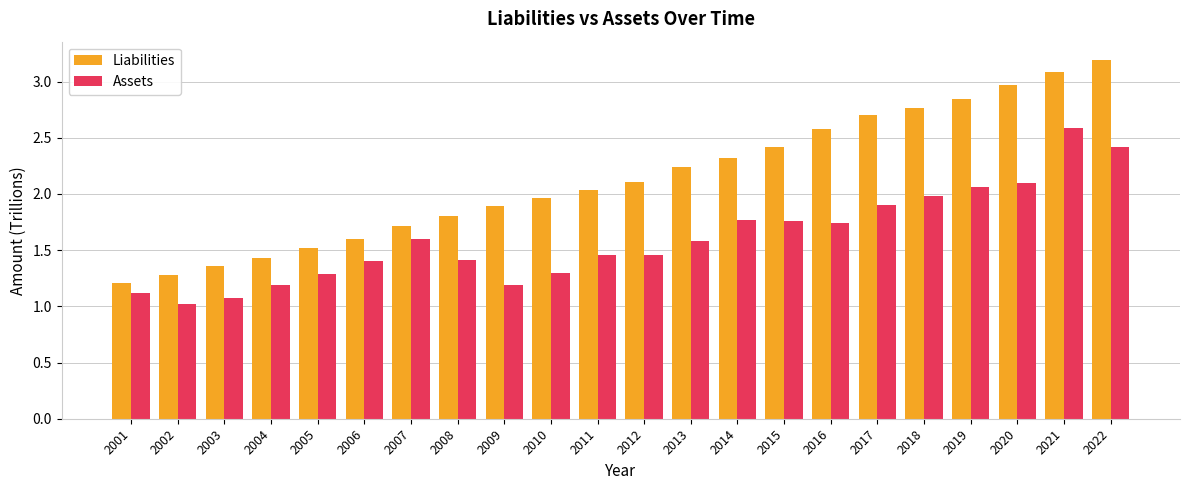

What is the sum of the Assets values at 2021 and 2013?

4.2